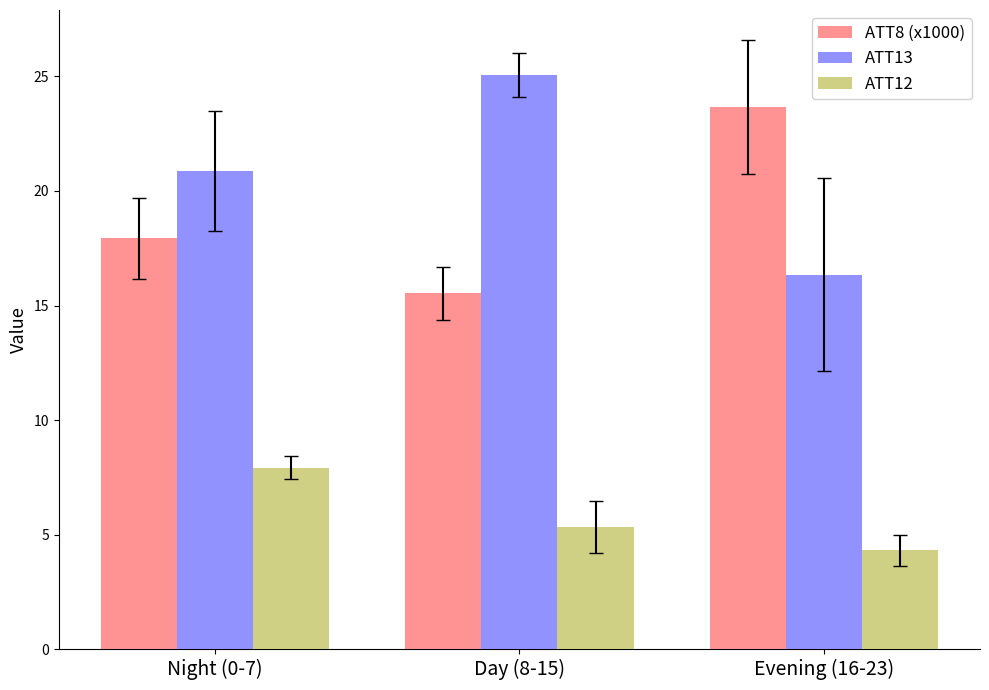

What is the spread (max minus min) of values at Evening (16-23)?

19.3